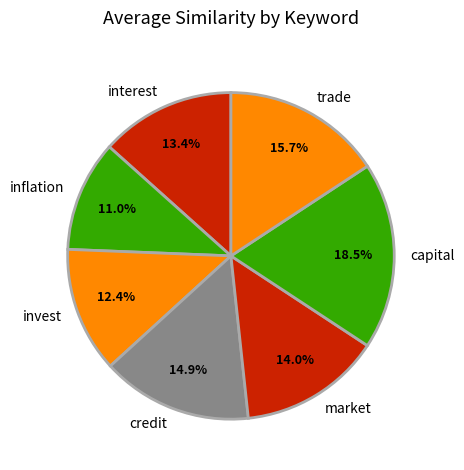

How many segments does this pie chart have?

7